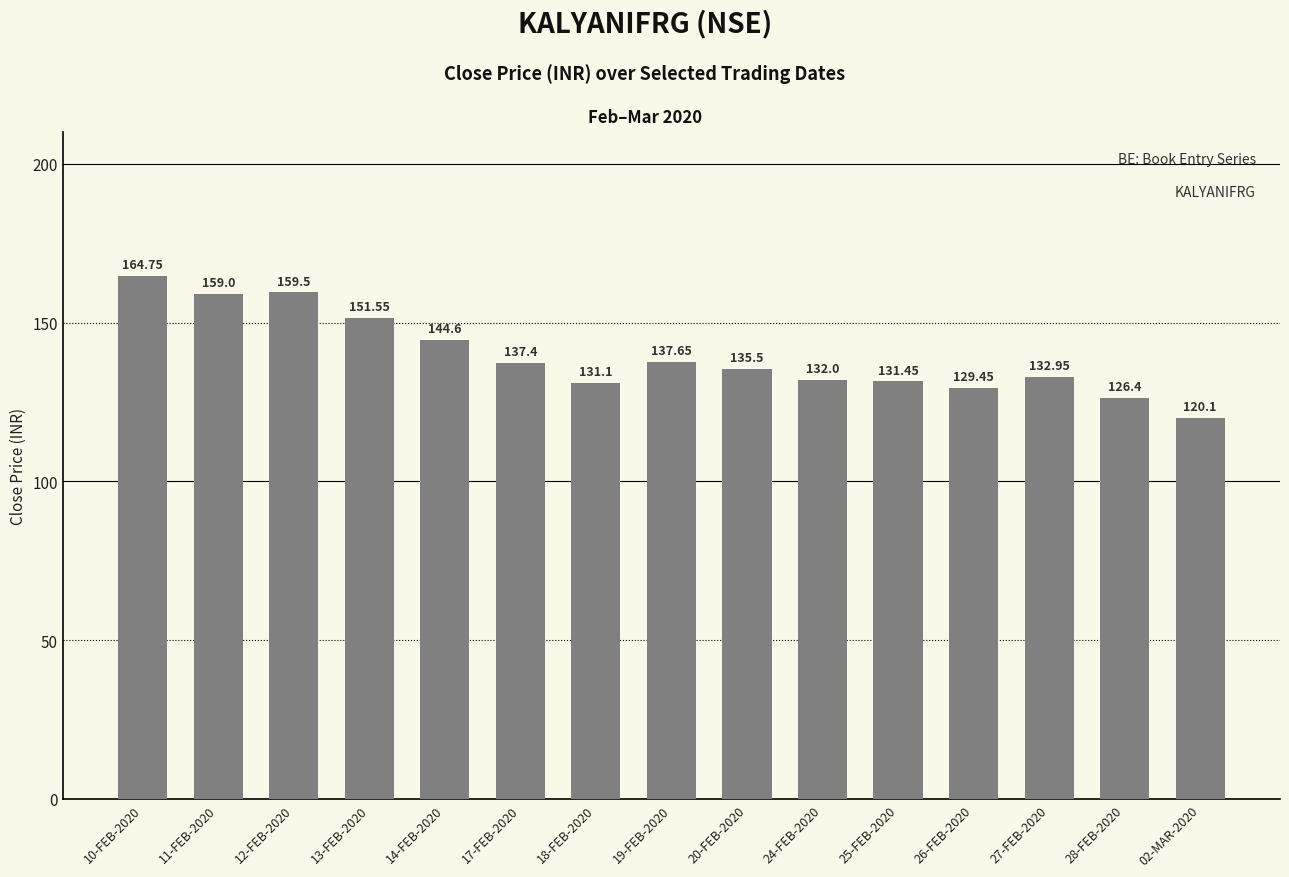

True or false: the data shows 83.0 at 24-FEB-2020.

False